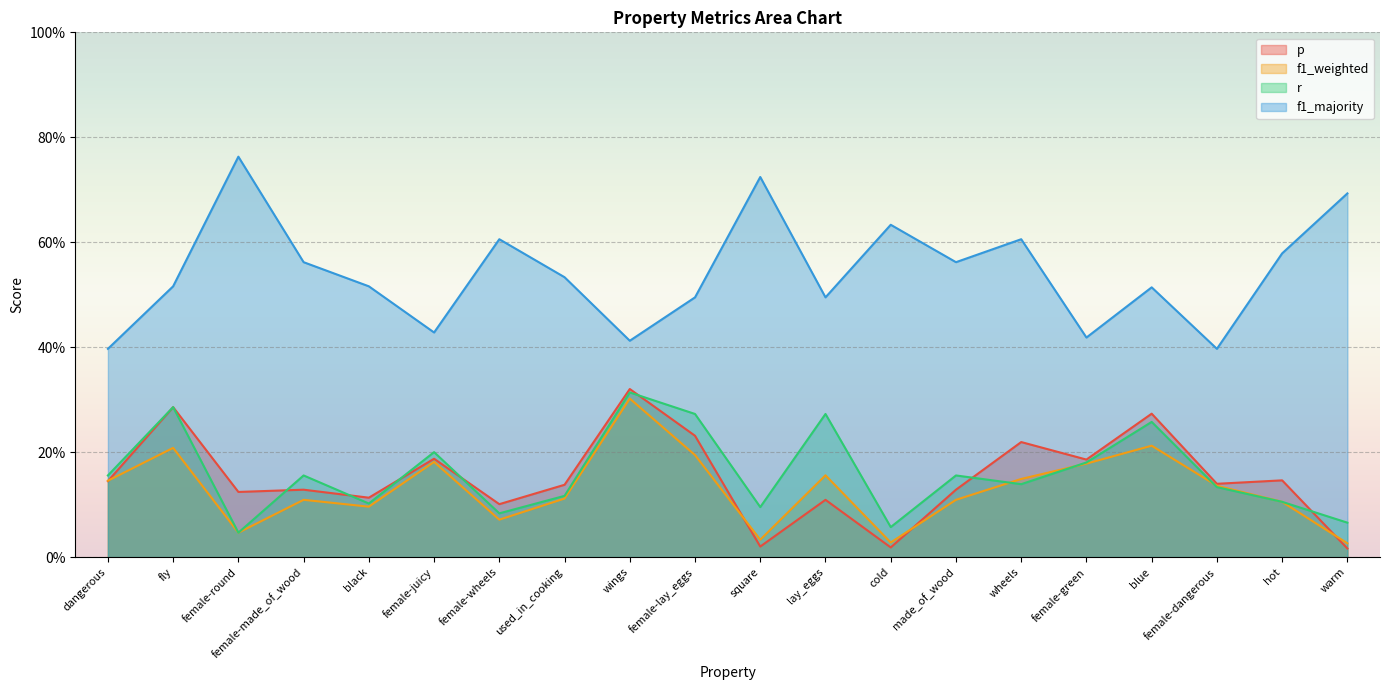

What is the difference between the highest and lowest values at wheels?

0.5